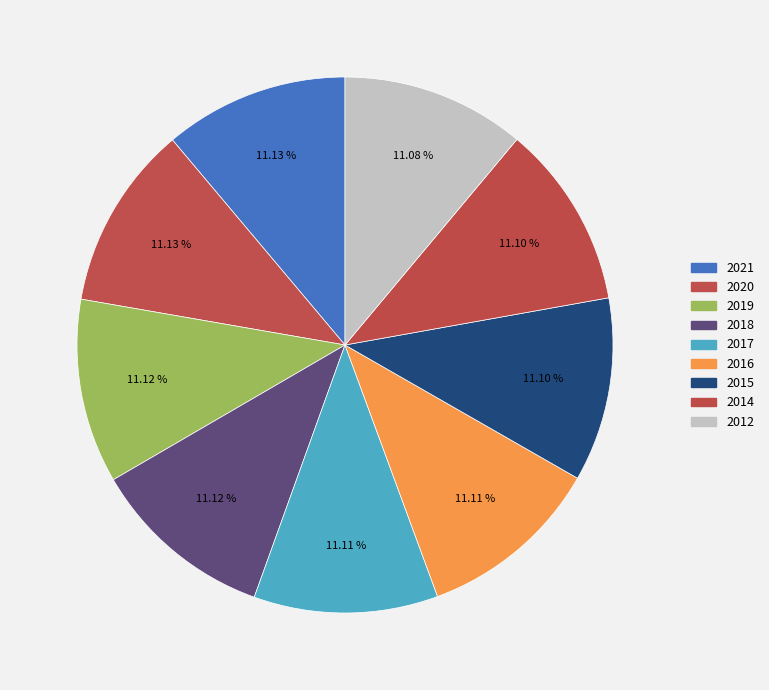

What is the change in value from 2018 to 2012?

-6